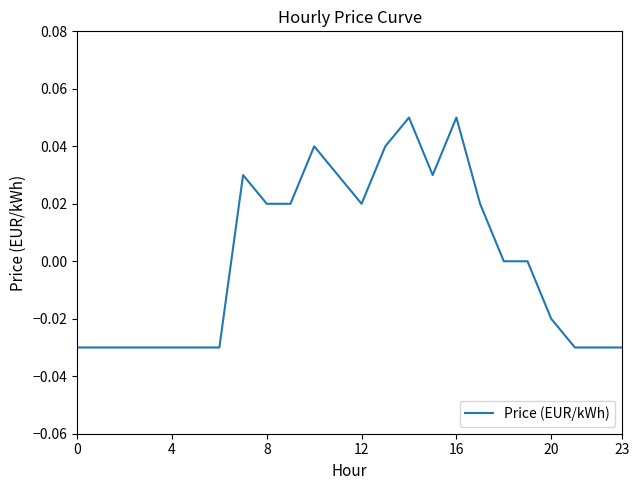

How many lines are shown in the chart?

1